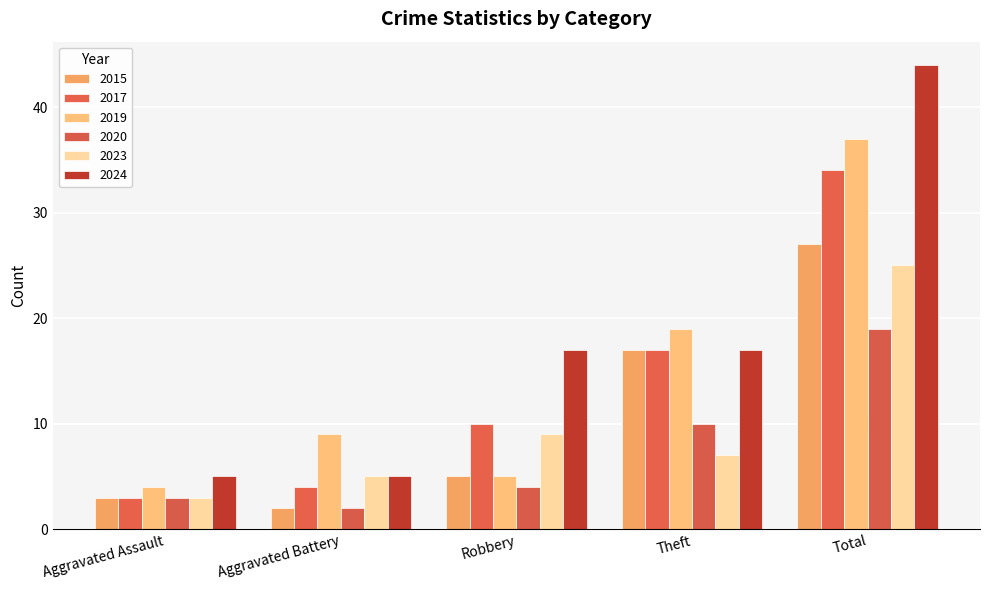

How many categories are shown in the chart?

5